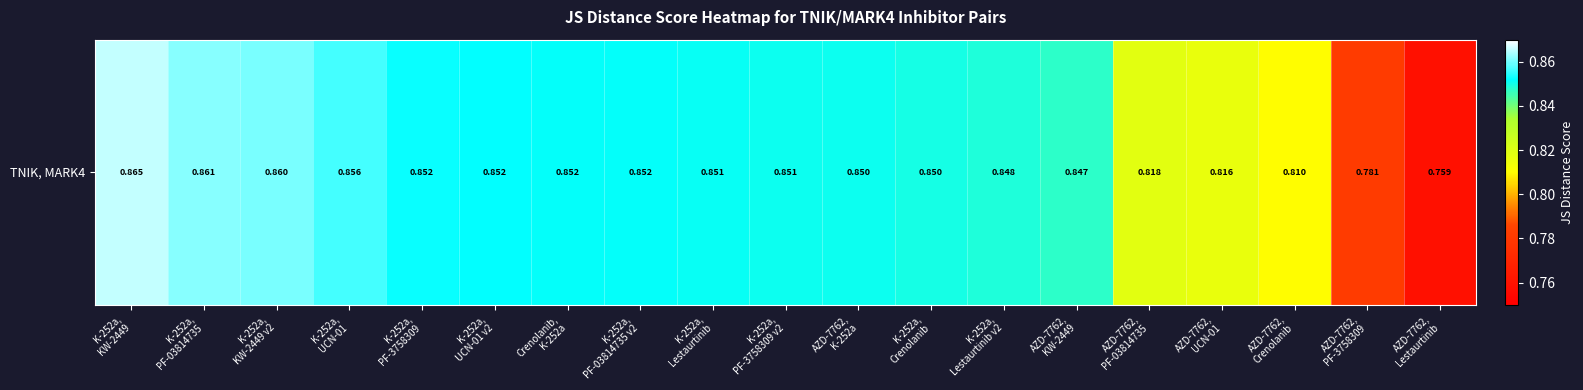

What is the difference between the maximum and minimum values?

0.1